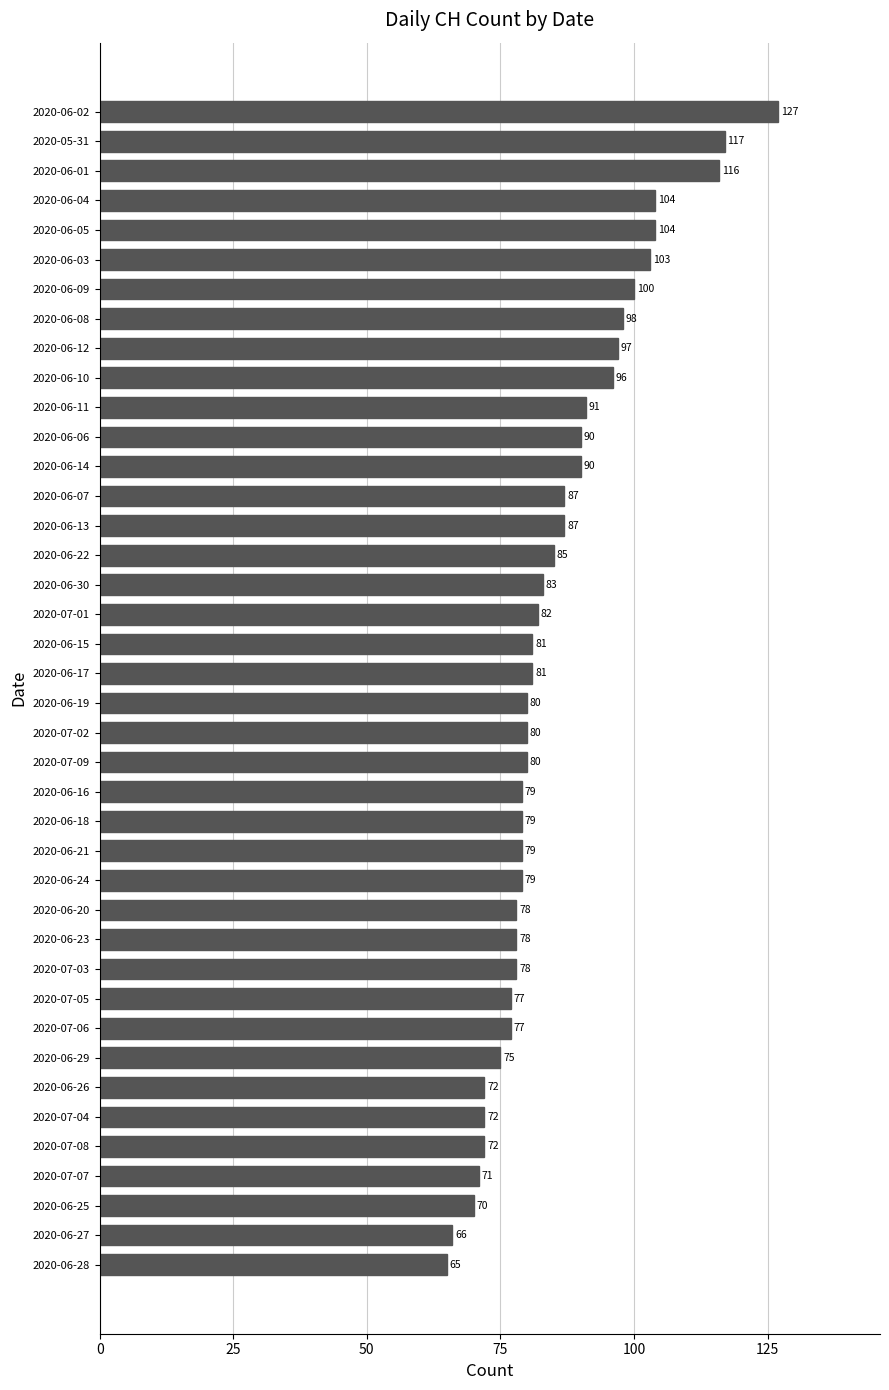

Reading bottom to top, extract all data points from this chart.

65	66	70	71	72	72	72	75	77	77	78	78	78	79	79	79	79	80	80	80	81	81	82	83	85	87	87	90	90	91	96	97	98	100	103	104	104	116	117	127